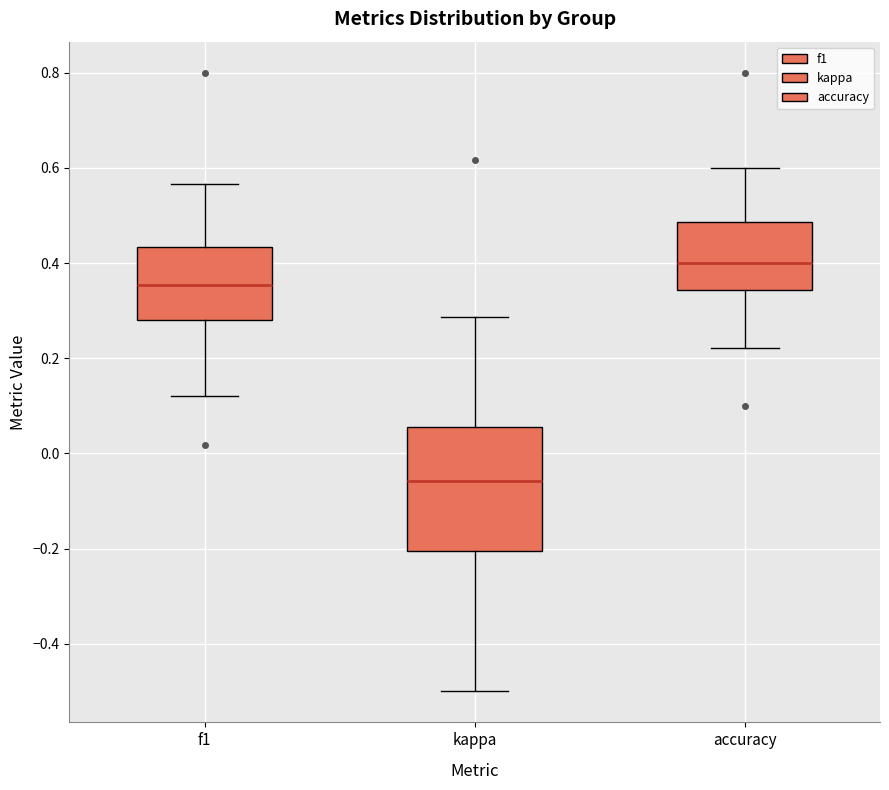

Reading left to right, transcribe this box plot: for each box, give where its median line is, the range the box spans, and where its two whiskers end, as read against the y-axis. The values are not printed on the chart, so give them approximately, as read against the axis.

f1: median 0.36, box 0.28 to 0.44, whiskers 0.12 to 0.56
kappa: median -0.06, box -0.20 to 0.06, whiskers -0.50 to 0.28
accuracy: median 0.40, box 0.34 to 0.48, whiskers 0.22 to 0.60